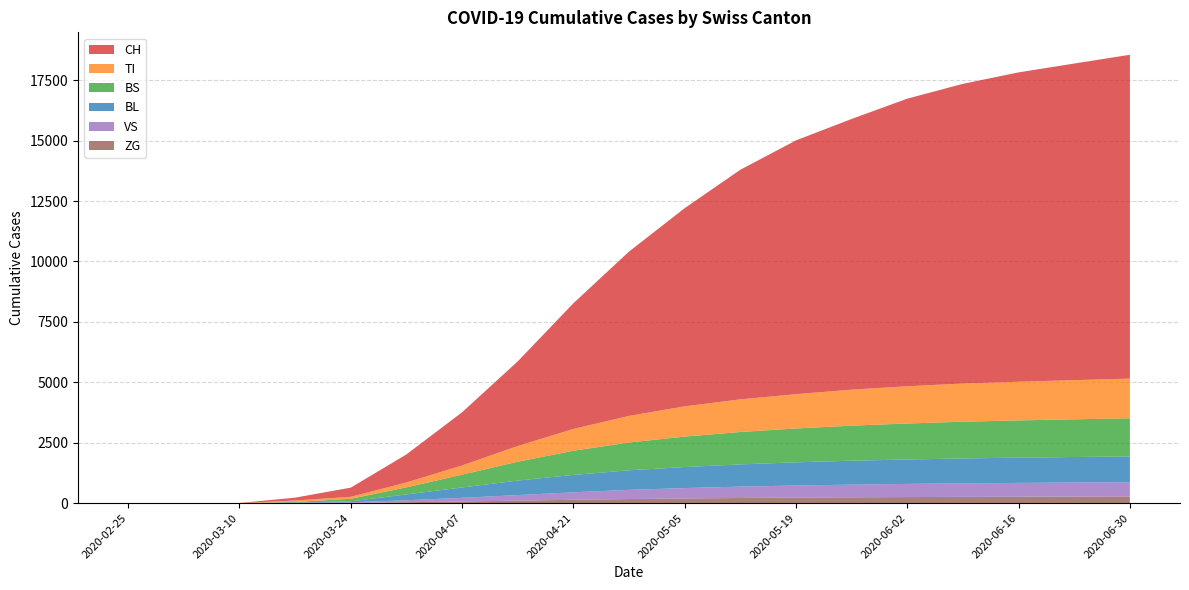

Reading left to right, transcribe all the data shown in this chart.

CH: 0	0	6	116	380	1160	2200	3500	5200	6800	8200	9500	10500	11200	11900	12400	12800	13100	13400
TI: 0	0	0	62	80	202	380	650	900	1100	1250	1350	1420	1490	1540	1580	1600	1620	1640
BS: 0	0	0	25	105	292	530	780	1000	1150	1260	1340	1400	1450	1490	1520	1540	1560	1580
BL: 0	0	2	13	40	242	430	600	720	810	870	920	960	990	1010	1030	1045	1055	1065
VS: 0	0	0	11	25	81	150	230	310	380	430	470	500	525	545	560	572	582	590
ZG: 0	0	0	1	12	39	70	105	140	170	195	215	230	242	252	260	267	273	278